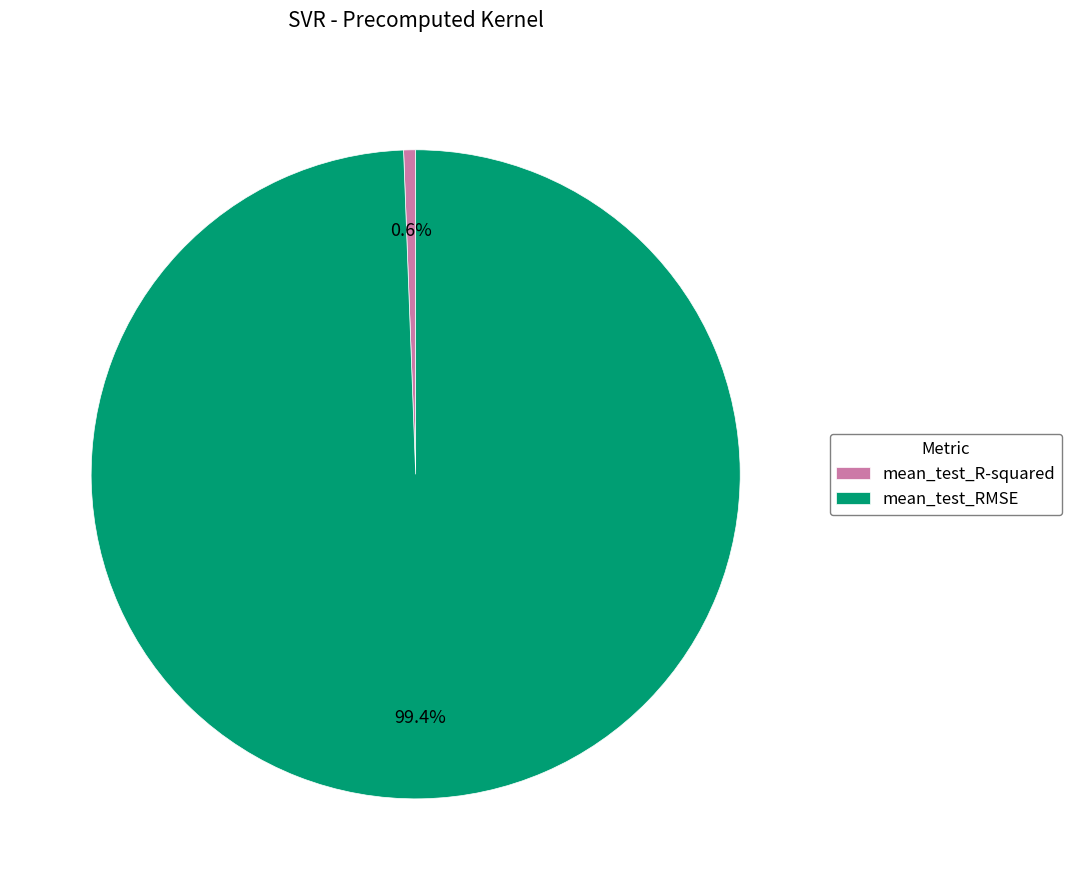

Which has a higher value, mean_test_RMSE or mean_test_R-squared?

mean_test_RMSE